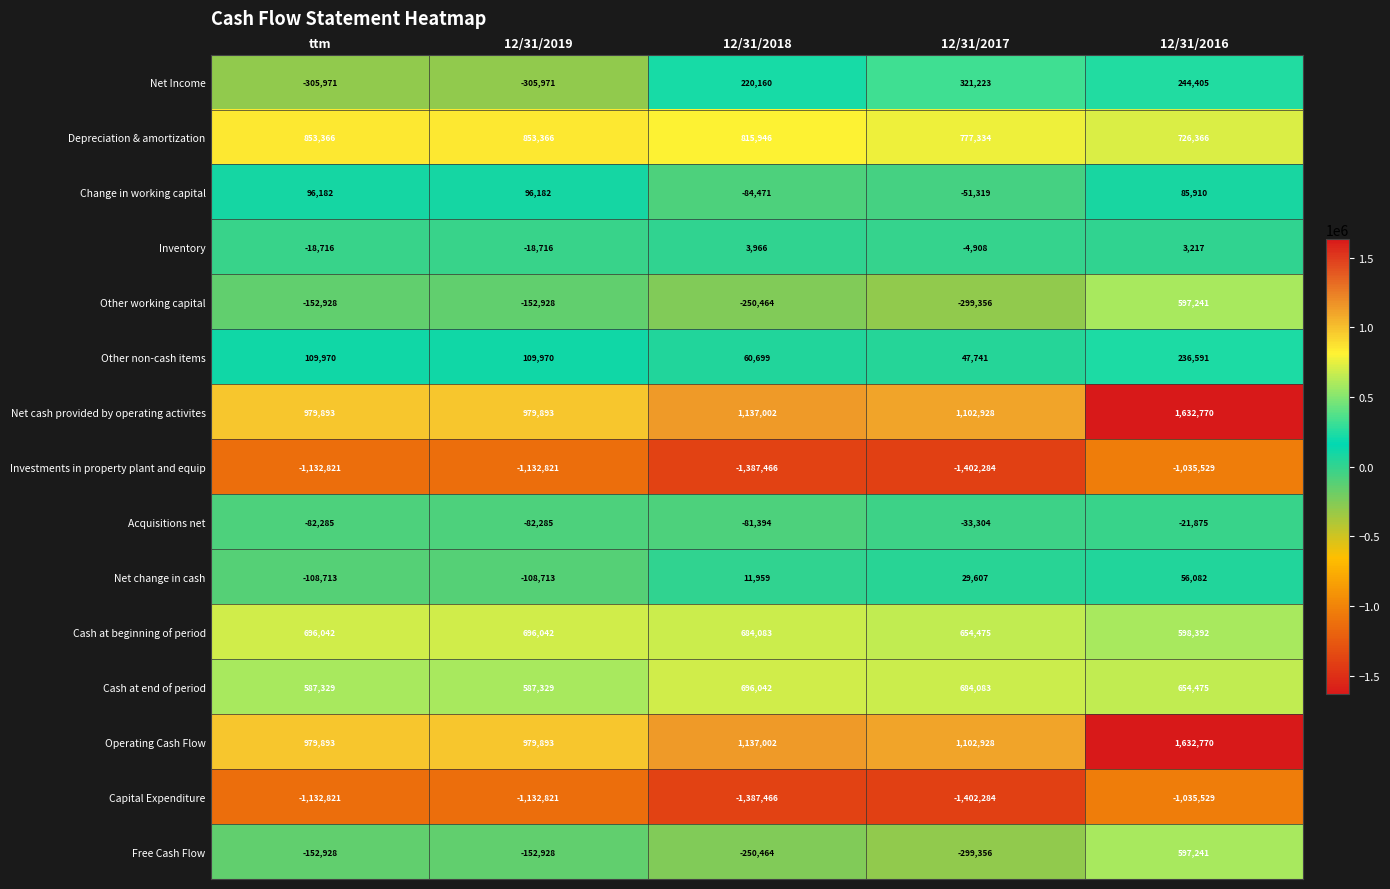

Which category has the lowest value across all series?

12/31/2017